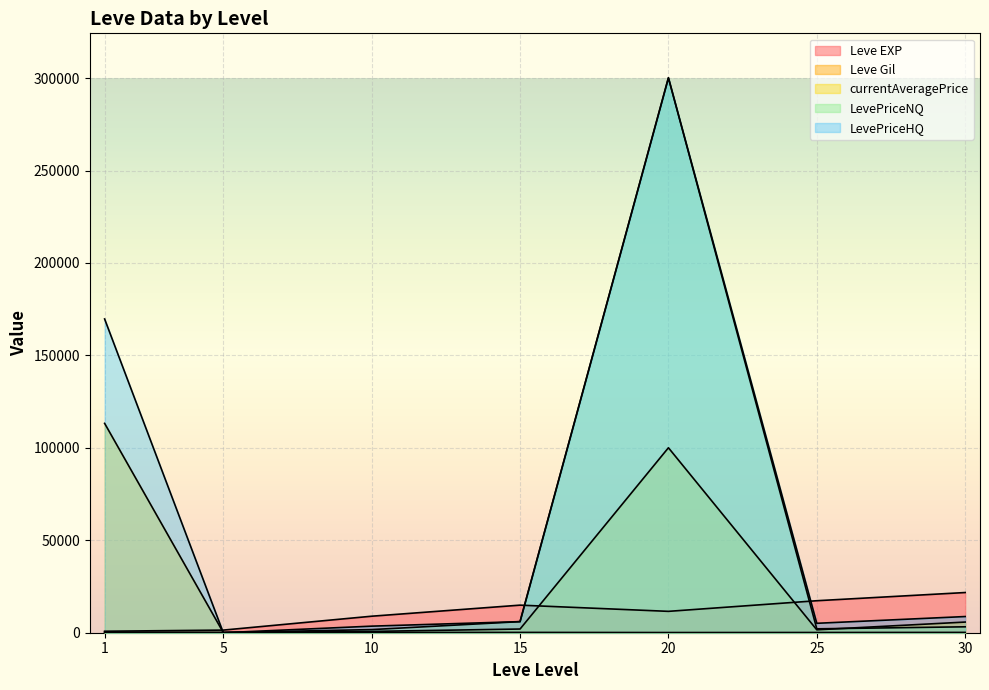

Is it true that Leve Gil equals 140.0 at 5?

True